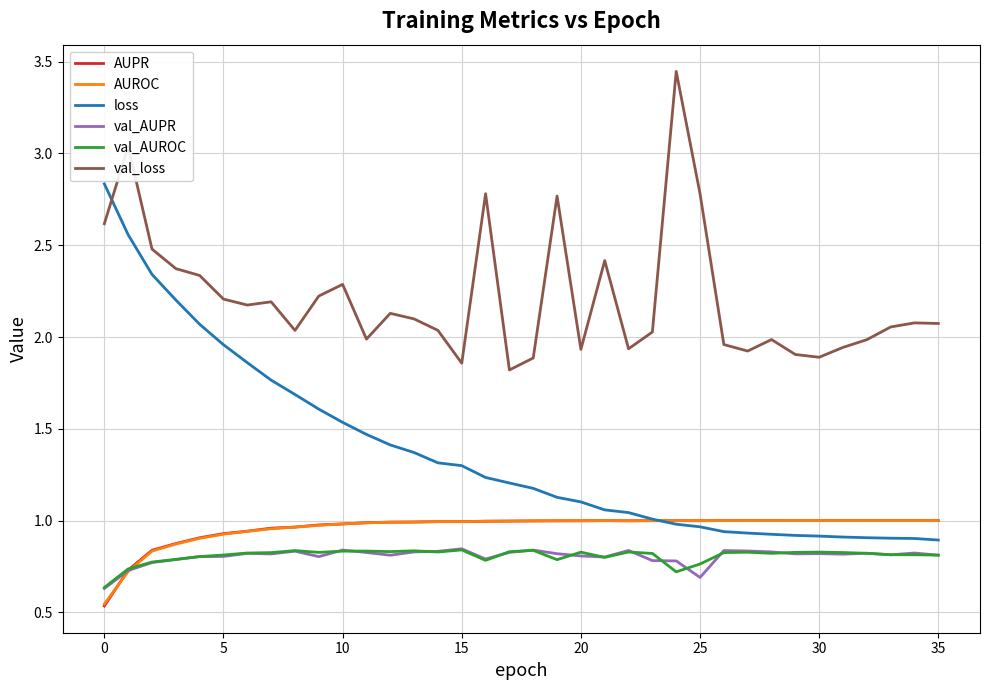

Is this an area chart (filled region under the line)?

No